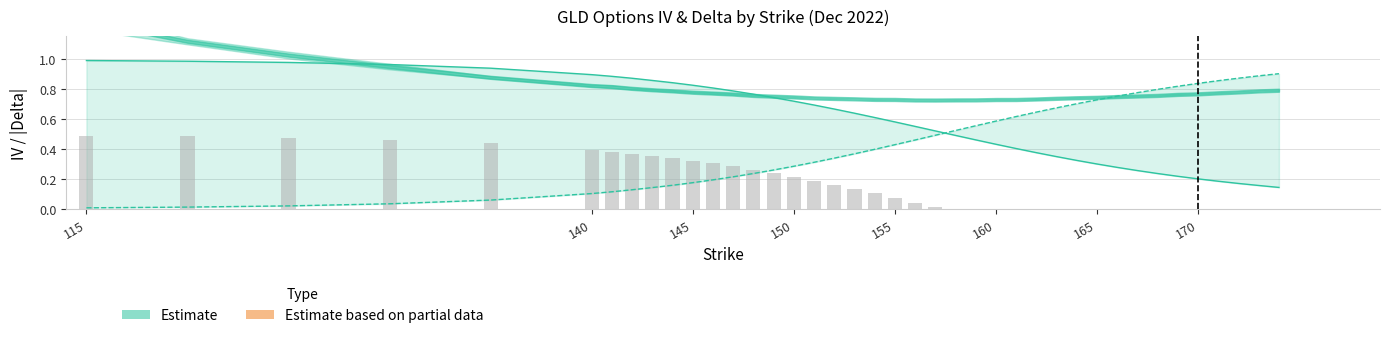

Read the delta_put value at 151.

0.3